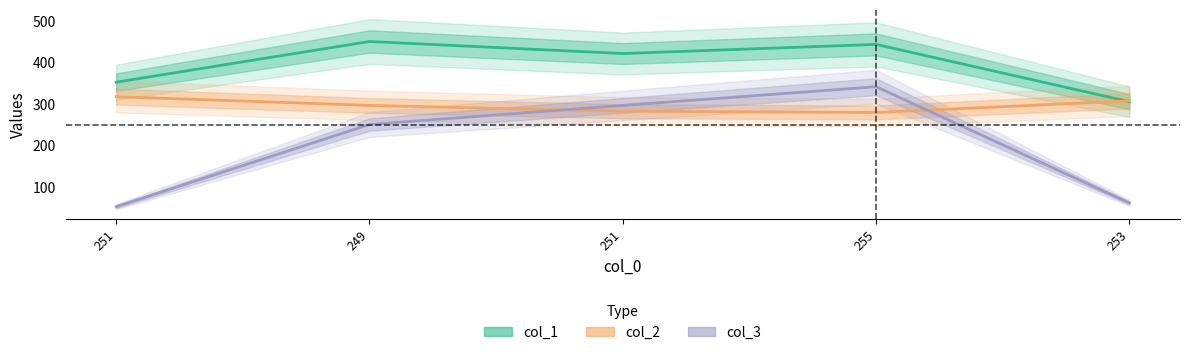

Reading left to right, list all the values displayed in this chart.

col_1: 251=352	249=450	251=421	255=443	253=305
col_2: 251=317	249=296	251=282	255=279	253=307
col_3: 251=52	249=250	251=296	255=341	253=61